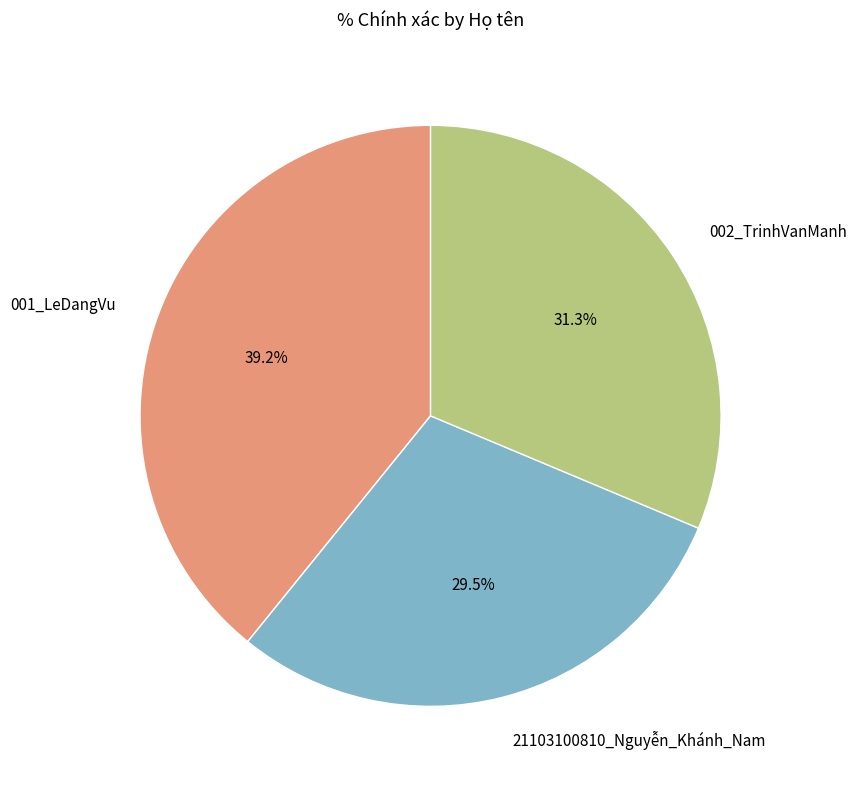

How many segments does this pie chart have?

3